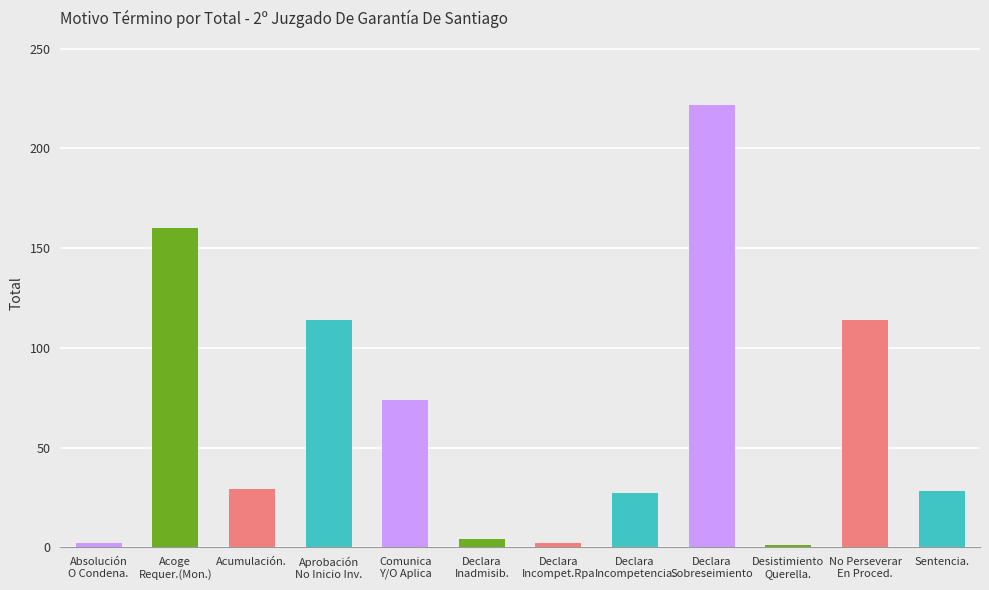

What is the value of the 8th bar from the left?

27